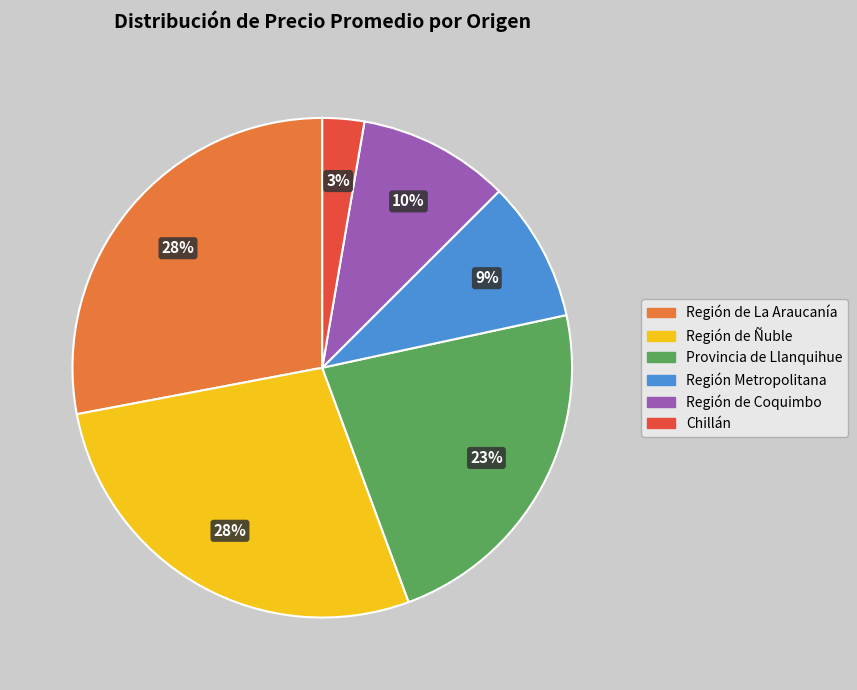

To the nearest percent, what is the difference between the largest and smallest slice percentages?

25%